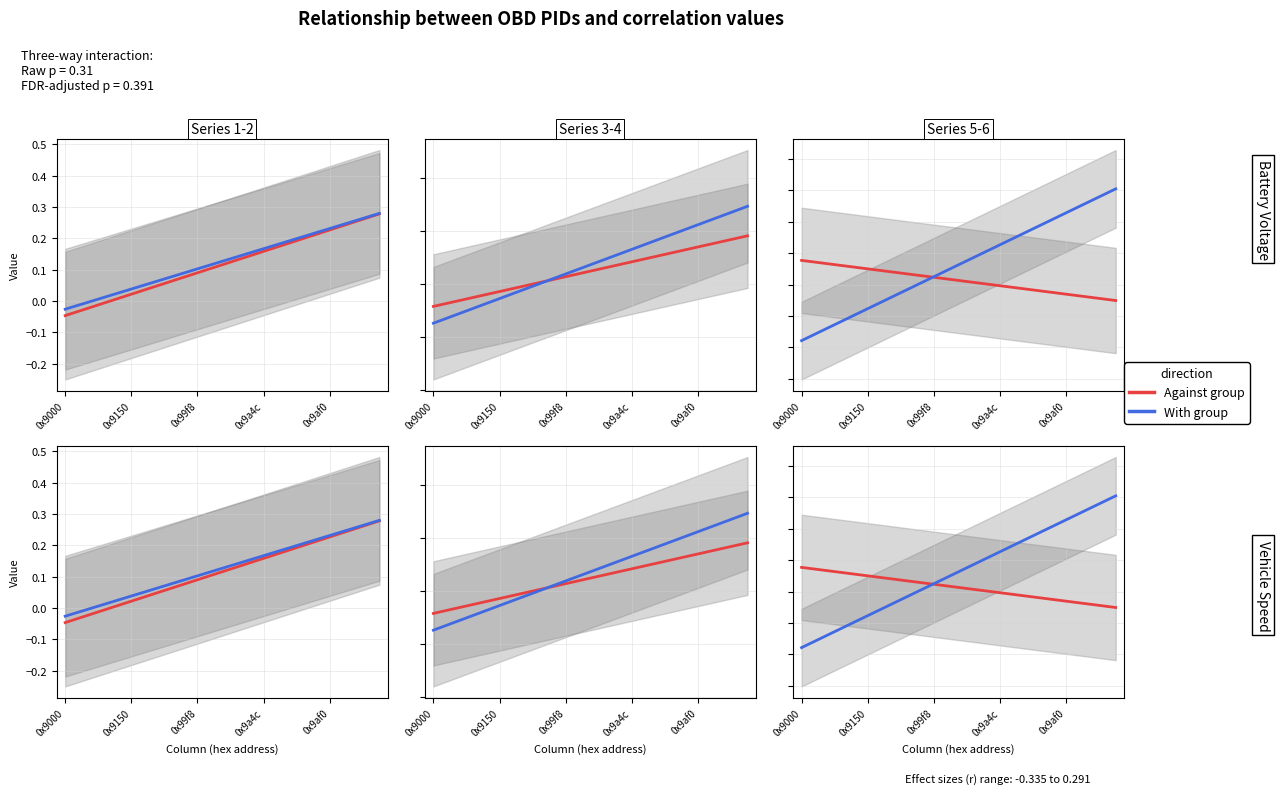

True or false: 0xa166 and 0x9b46 cross at least once.

False